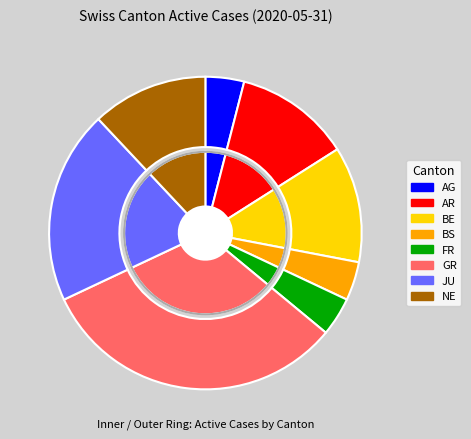

What percentage is the GR slice, to the nearest percent?

32%